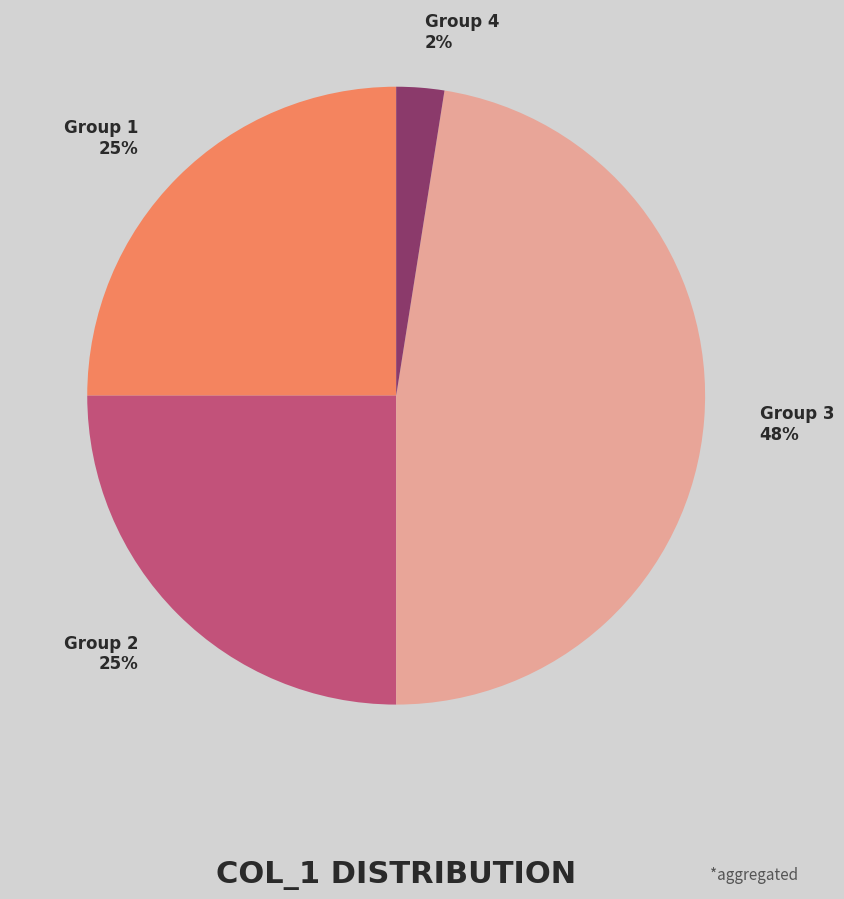

Is there any slice that represents more than half of the pie?

No